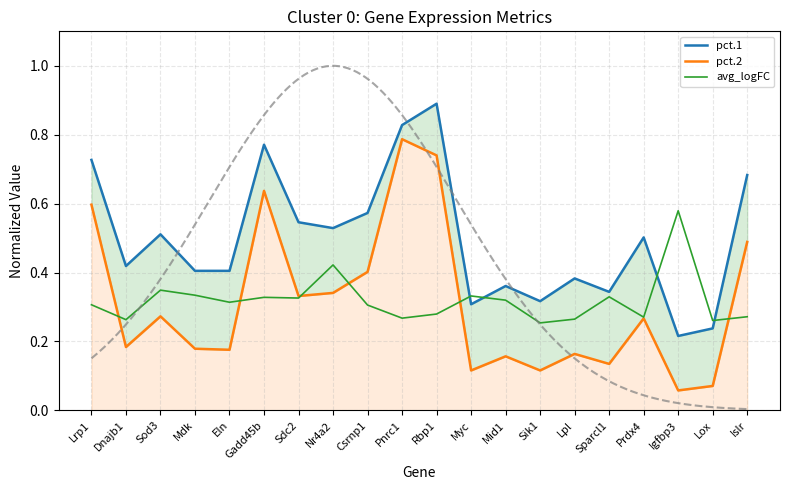

Does the chart have visible grid lines?

Yes